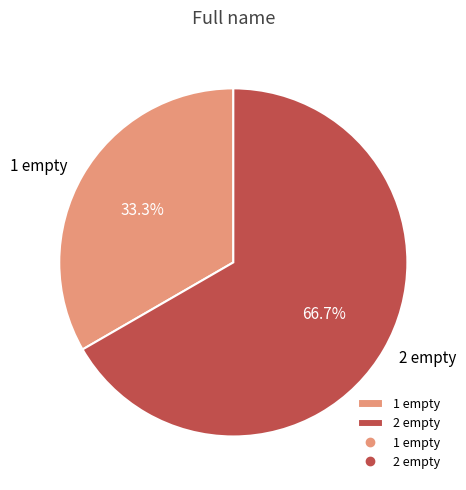

To the nearest percent, what percentage of the pie is 2 empty?

67%